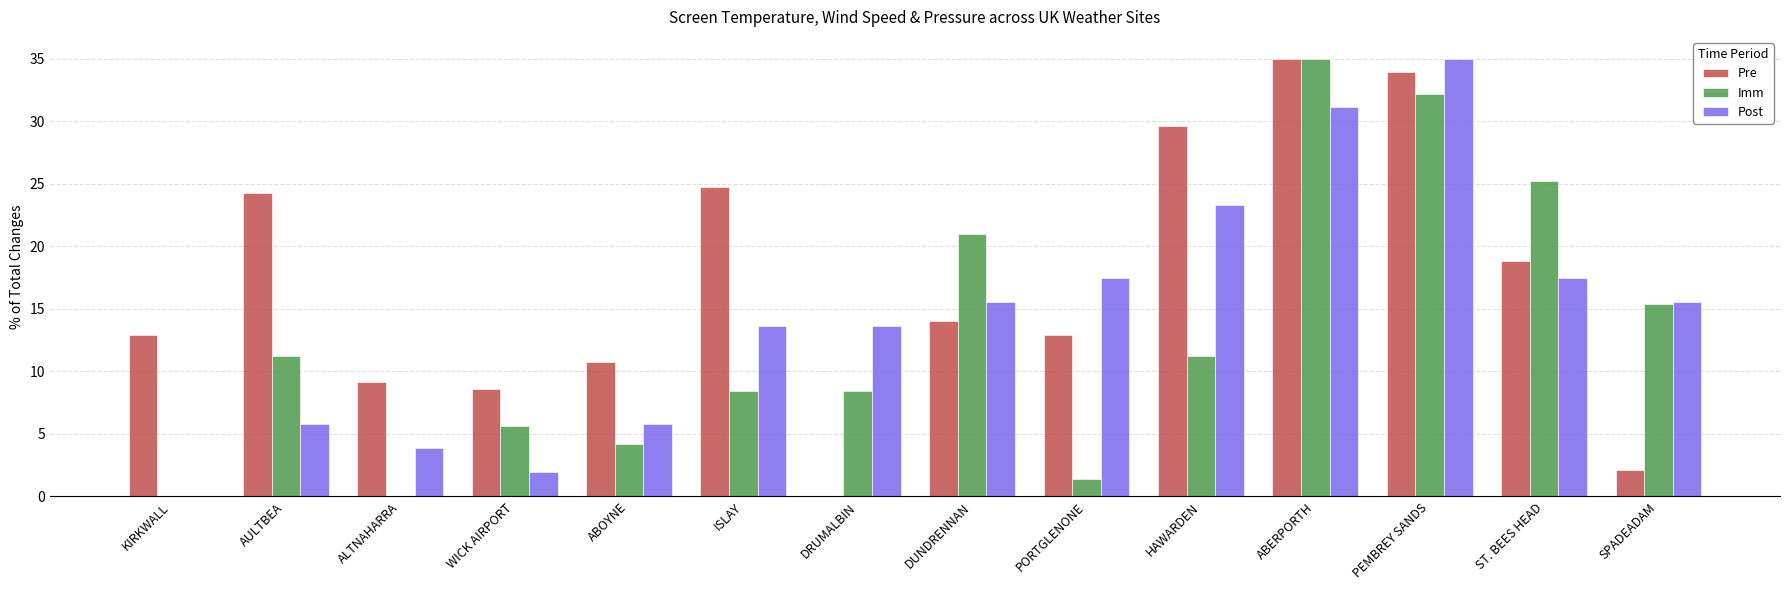

What is the sum of all Imm values?

179.2